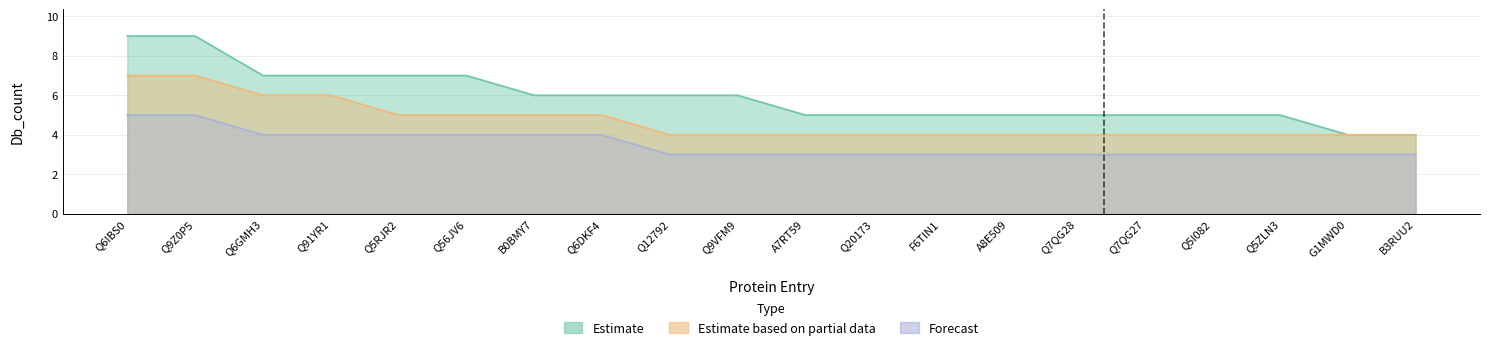

Reading left to right, list all the values displayed in this chart.

Estimate: 9	9	7	7	7	7	6	6	6	6	5	5	5	5	5	5	5	5	4	4
Estimate based on partial data: 7	7	6	6	5	5	5	5	4	4	4	4	4	4	4	4	4	4	4	4
Forecast: 5	5	4	4	4	4	4	4	3	3	3	3	3	3	3	3	3	3	3	3